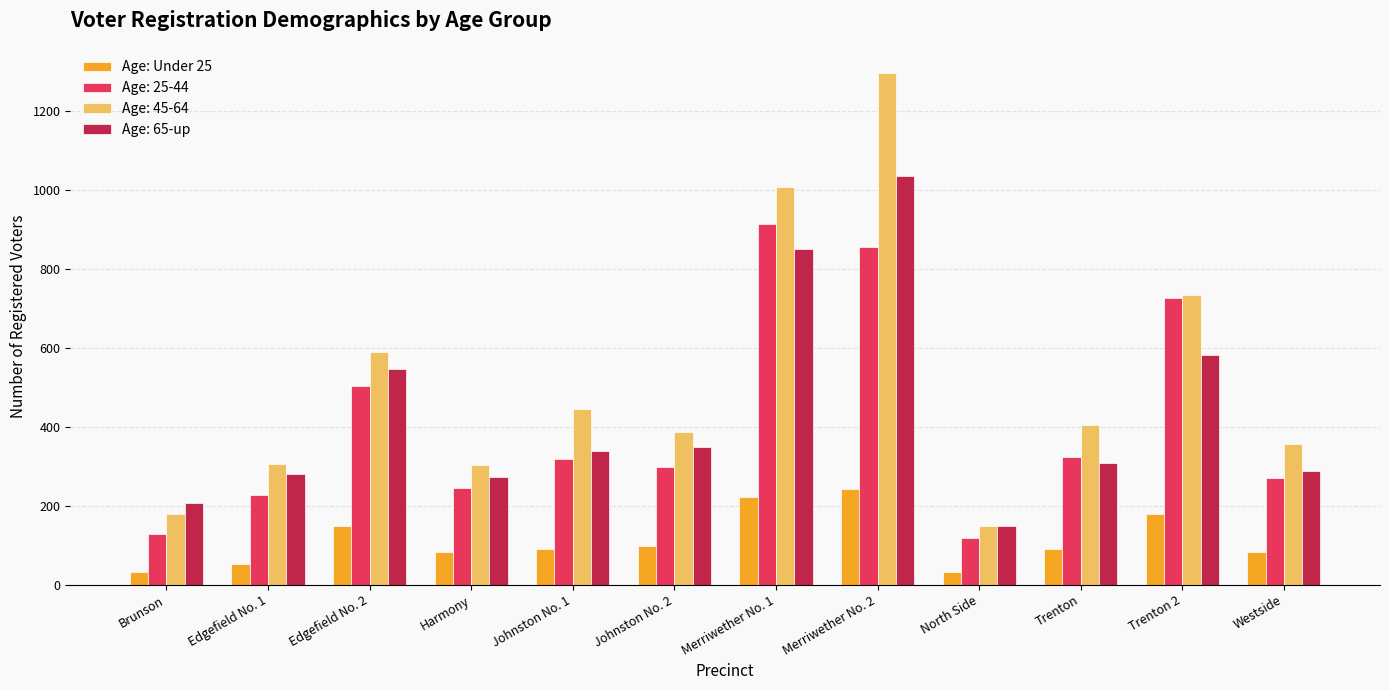

At Merriwether No. 2, list the series in order from smallest to largest.

Age: Under 25, Age: 25-44, Age: 65-up, Age: 45-64